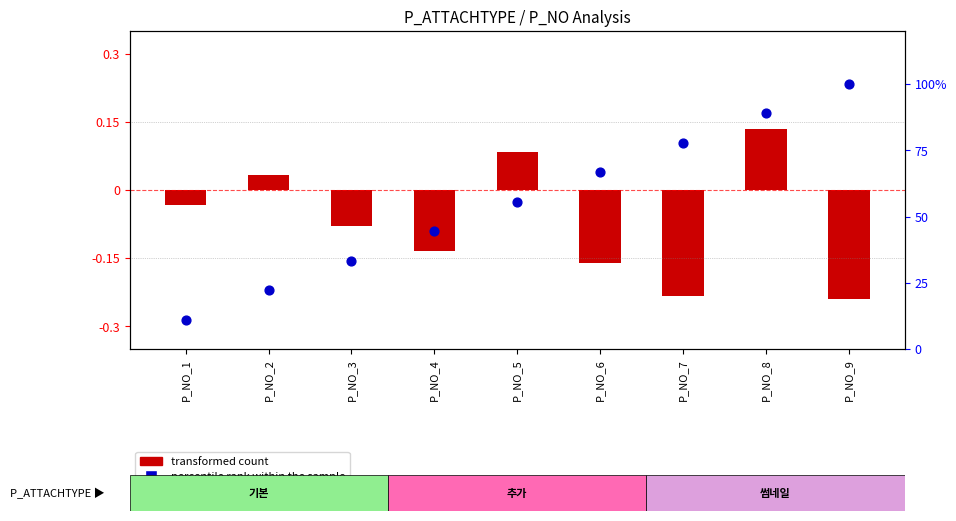

What is the total value across all series at P_NO_4?

0.3